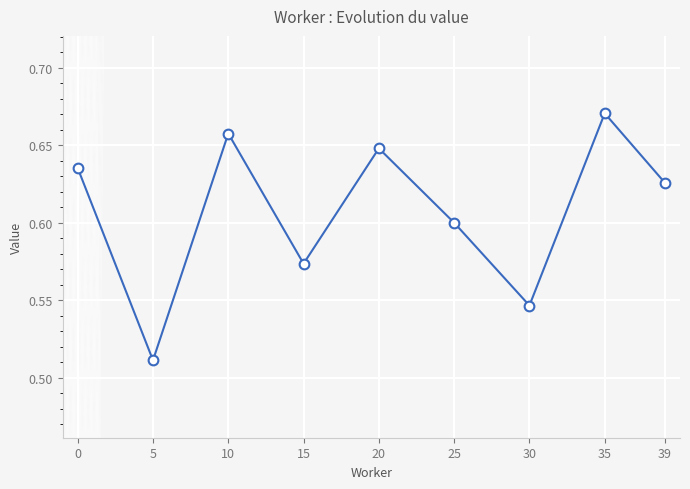

True or false: there are more than 2 points higher than both neighbors.

True